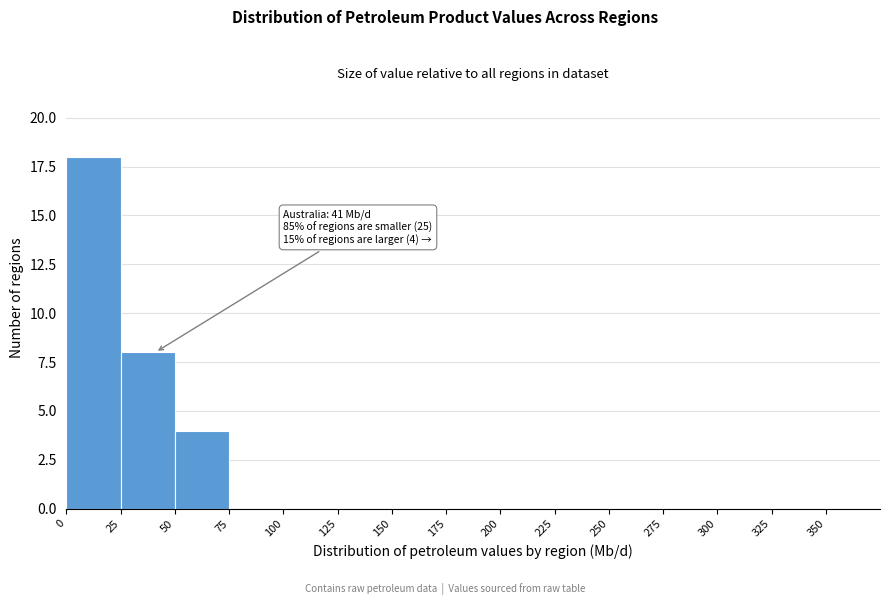

Over which range of the x-axis is the bar tallest?

0 to 25